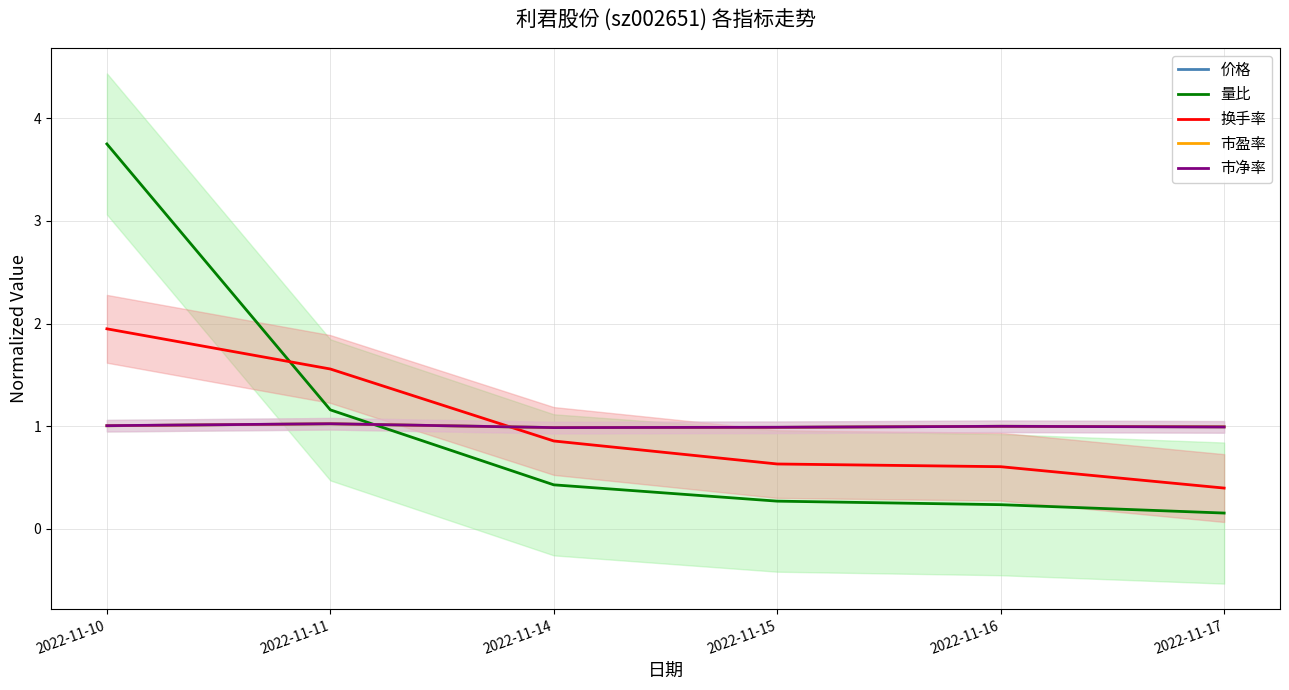

What is the difference between the highest and lowest values at 2022-11-10?

2.7